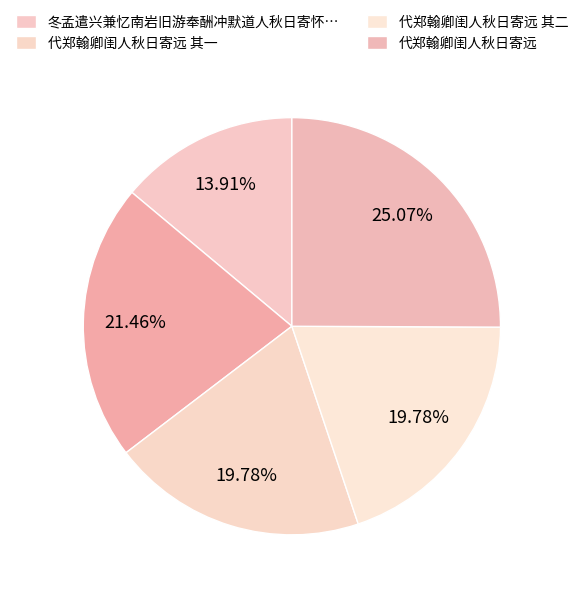

What is the smallest slice in the pie chart?

冬孟遣兴兼忆南岩旧游奉酬冲默道人秋日寄怀之作